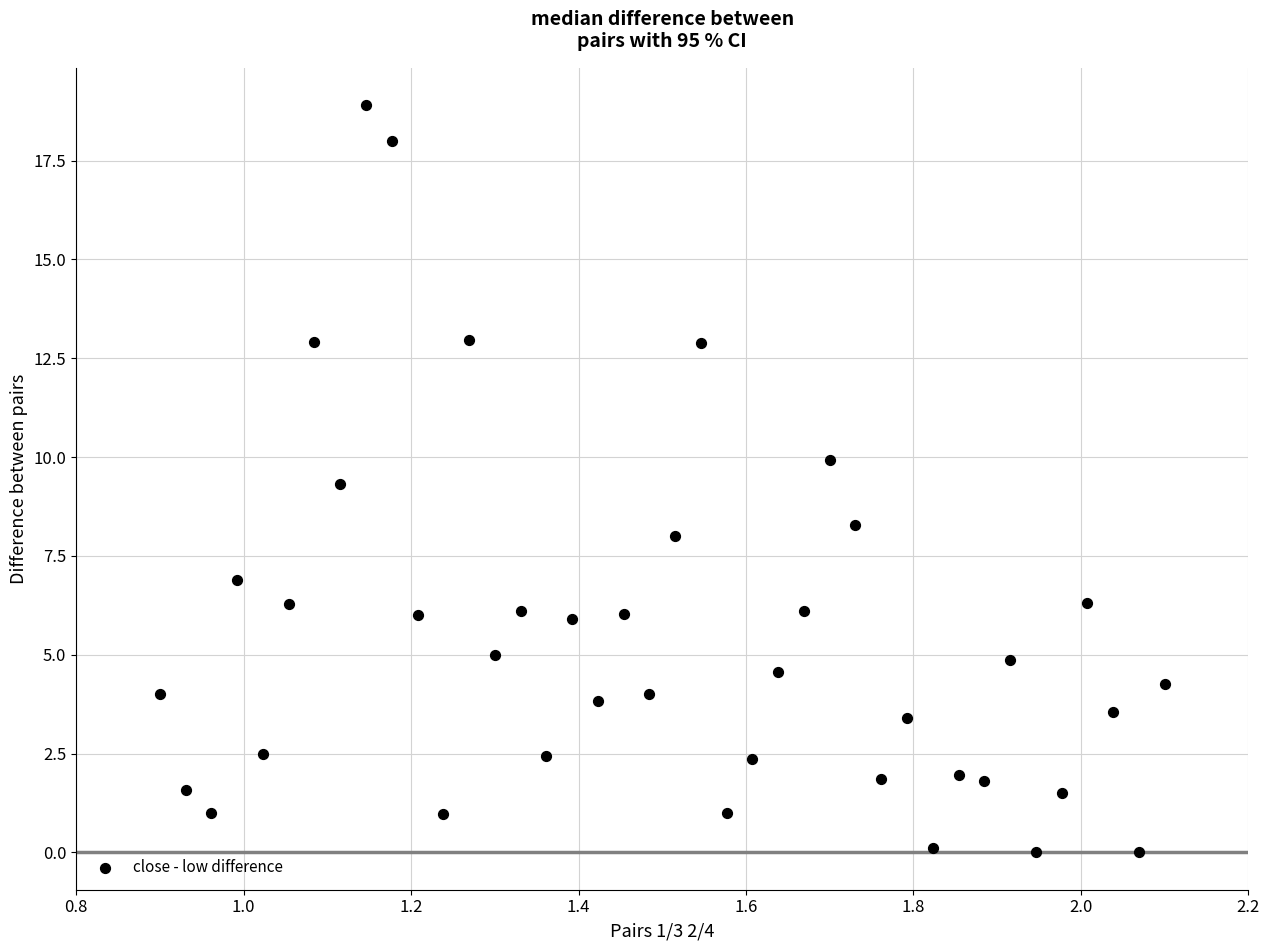

What Y value in the scatter plot is closest to 9?

9.3